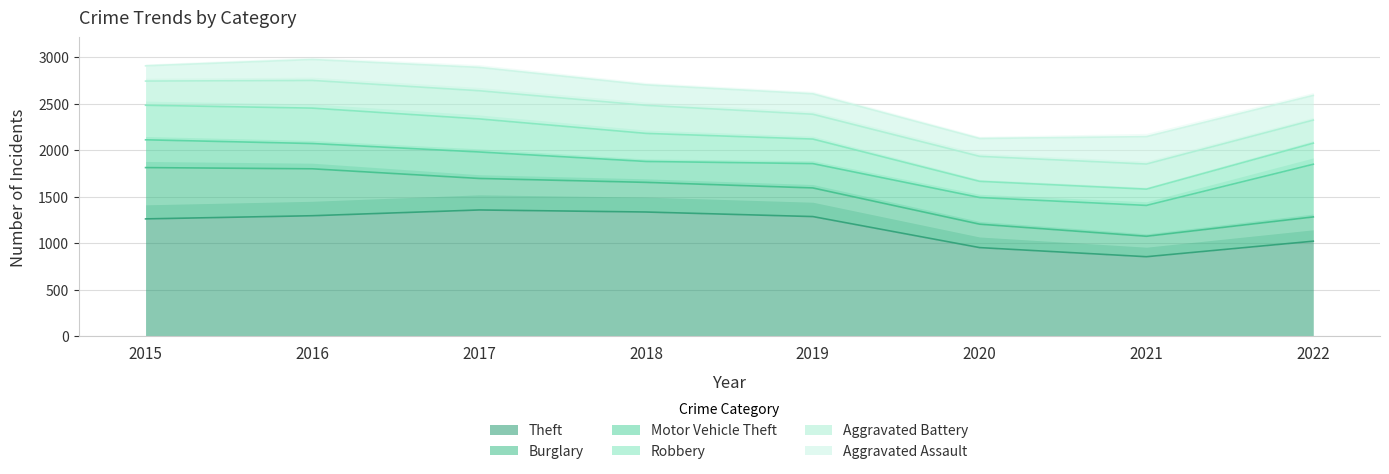

Which series has the widest spread of values?

Theft